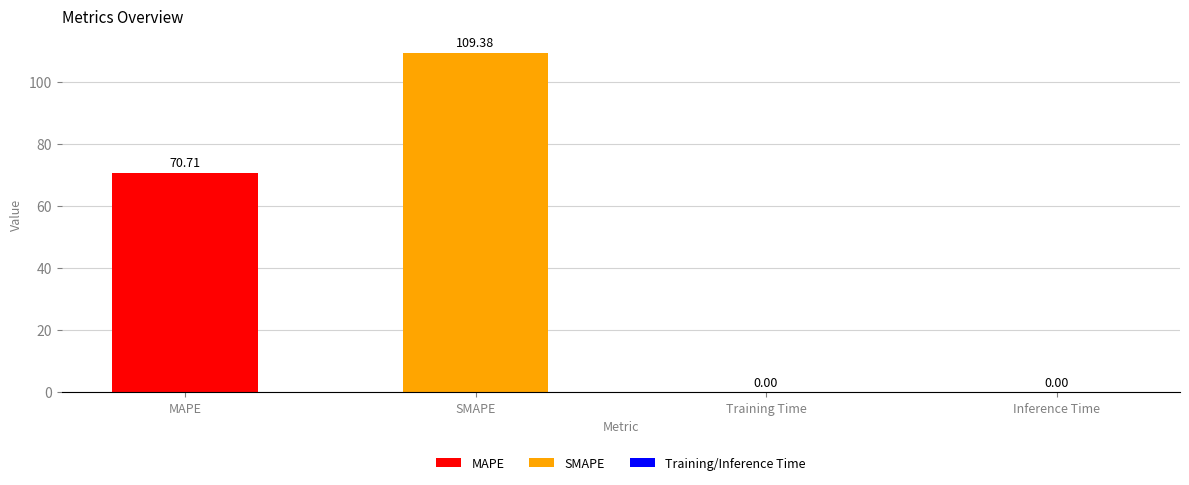

What is the change in value from SMAPE to Inference Time?

-109.4